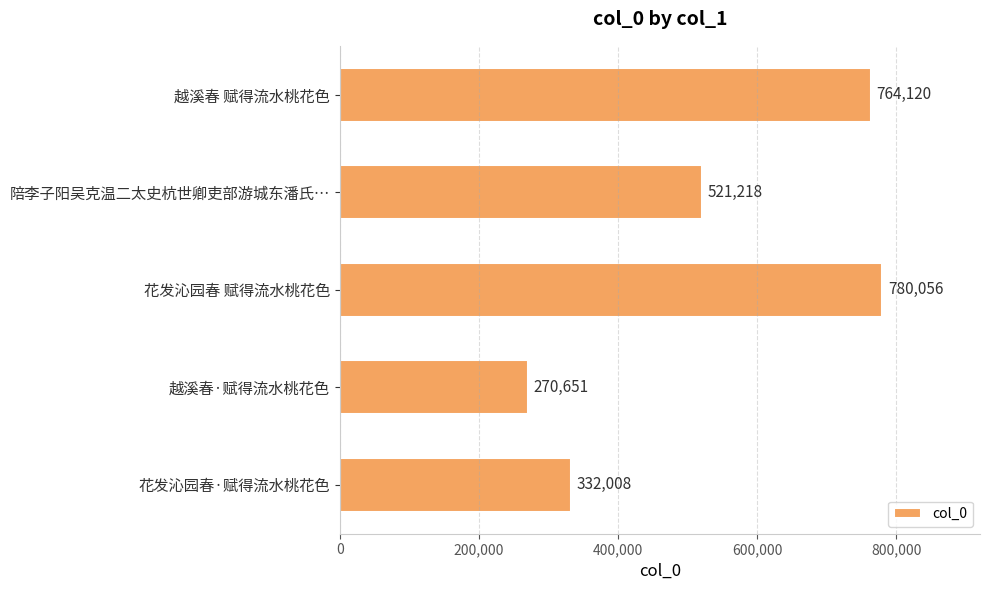

Between 越溪春·赋得流水桃花色 and 花发沁园春·赋得流水桃花色, which is larger?

花发沁园春·赋得流水桃花色